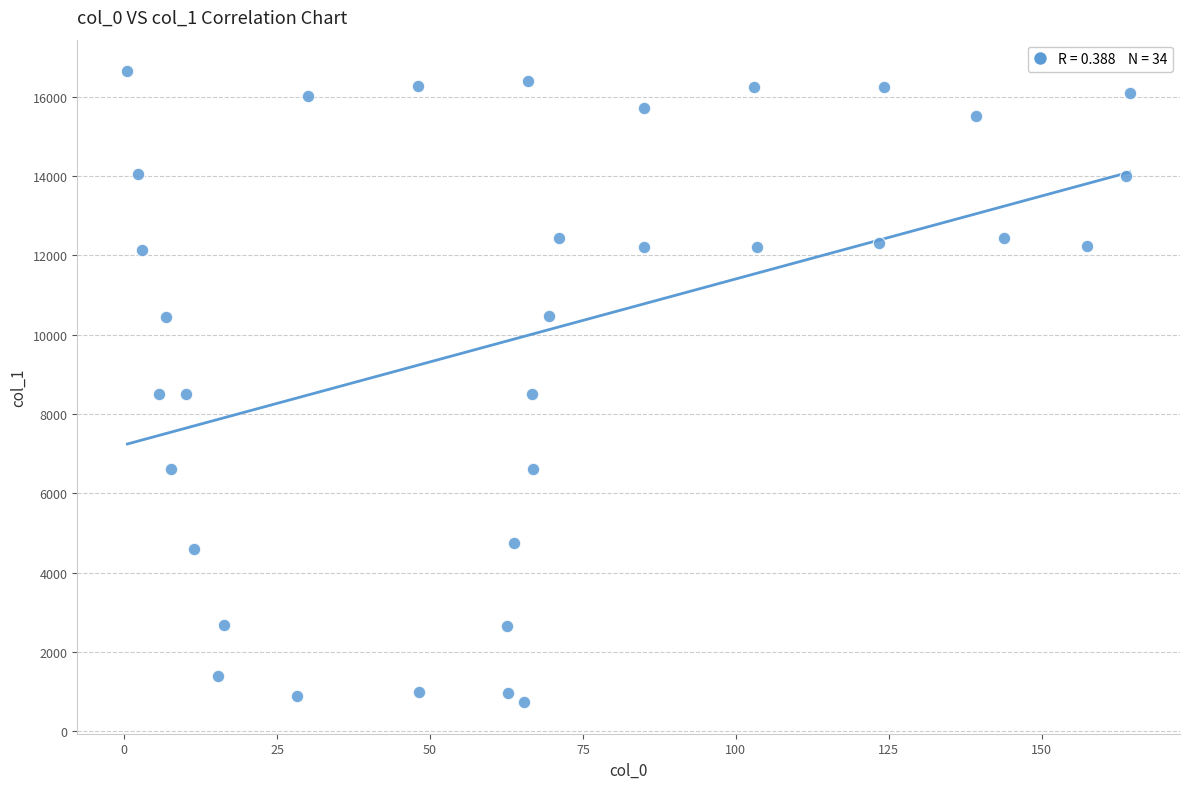

What is the range of X values (max minus min)?

163.9